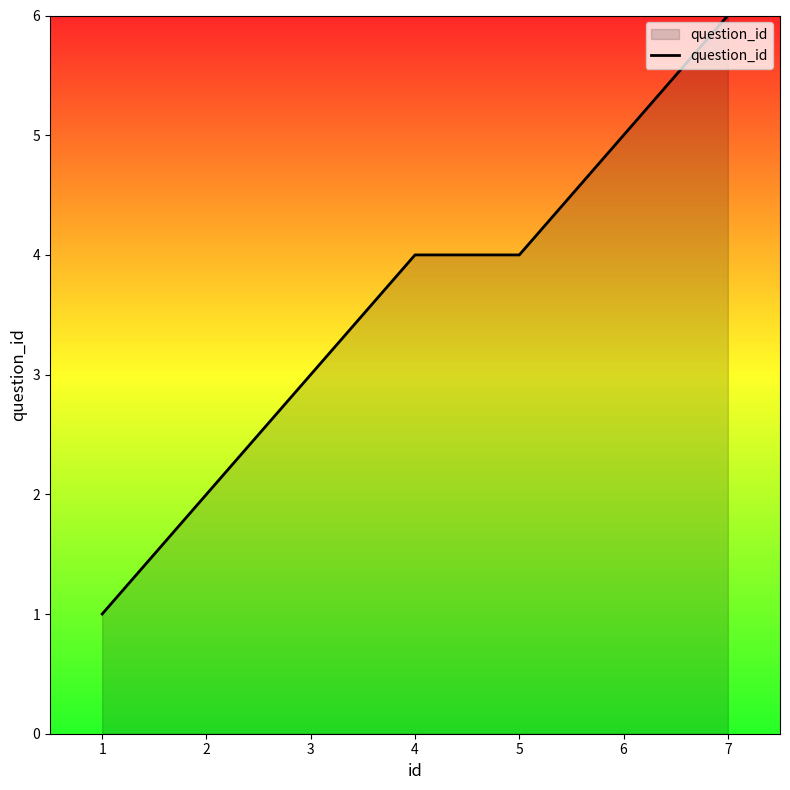

The value at 6 is 3. True or false?

False